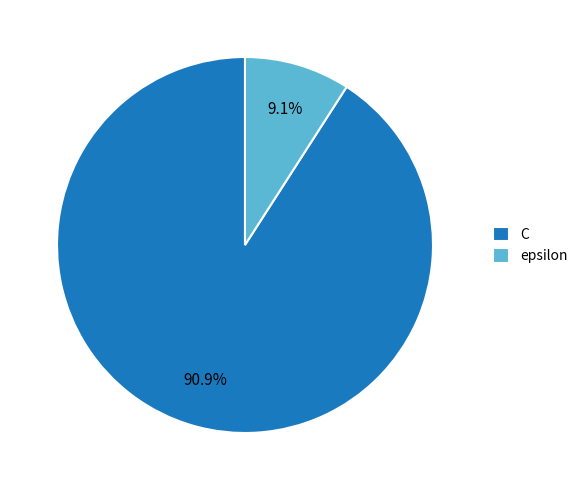

What is the largest slice in the pie chart?

C